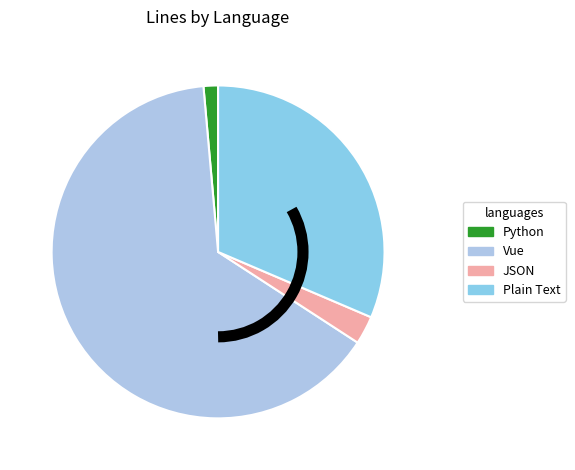

Count the number of slices in the pie.

4